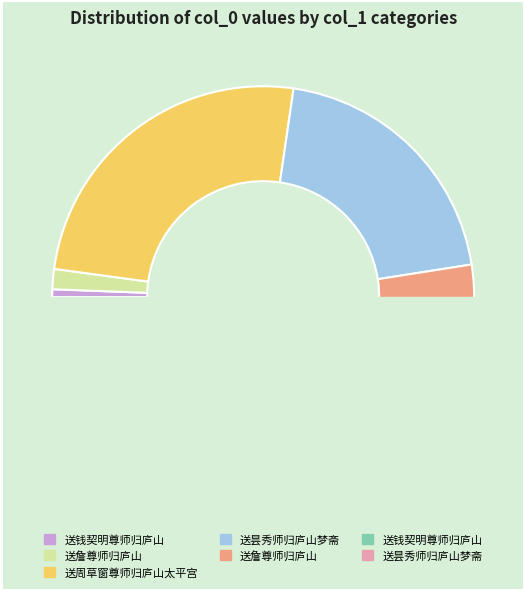

Combined, do 送钱契明尊师归庐山 and 送昙秀师归庐山梦斋 account for over 50%?

No